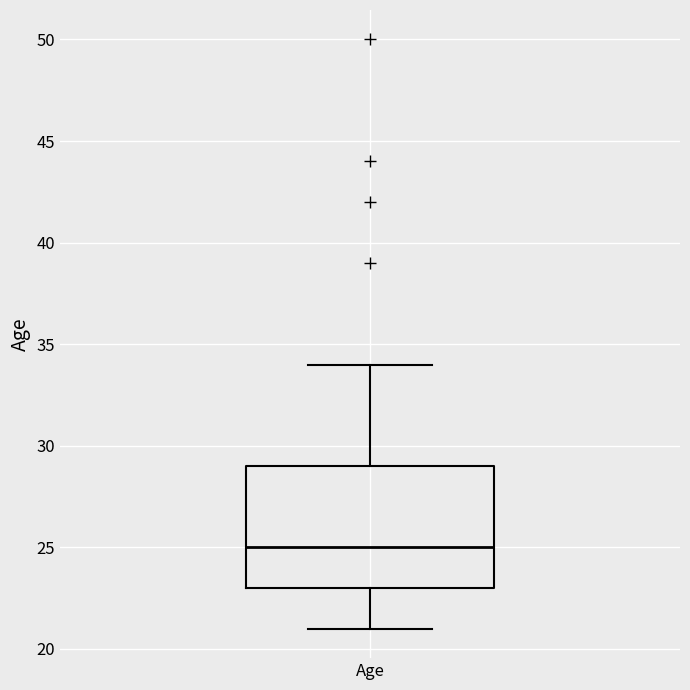

Read this box plot against the y-axis: the position of the median line, the range covered by the box, and the ends of both whiskers. The values are not printed on the chart, so give them approximately, as read against the axis.

median 25, box 23 to 29, whiskers 21 to 34